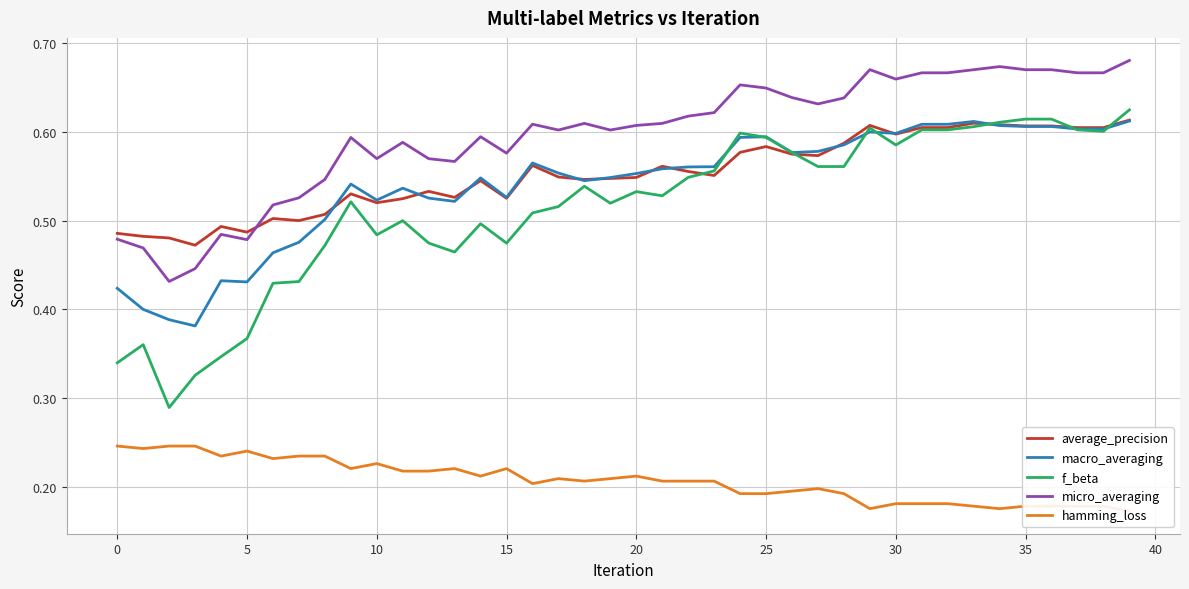

Does the chart have visible grid lines?

Yes